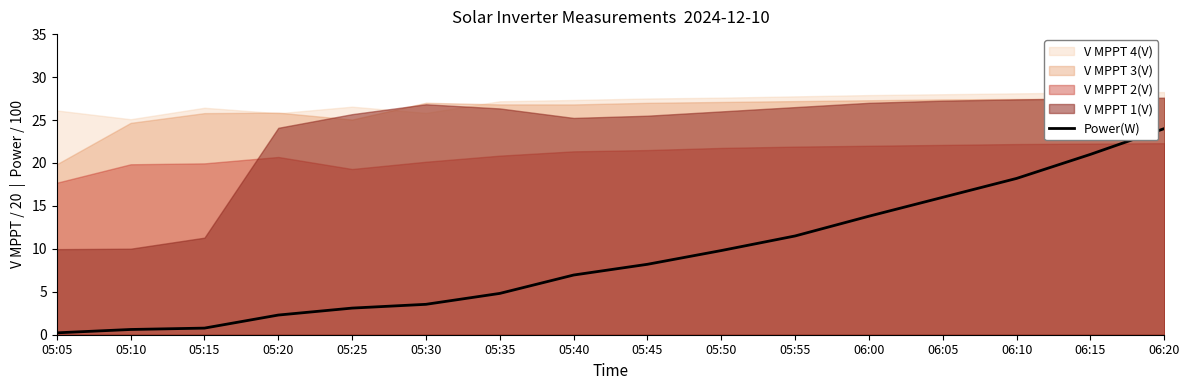

What is the value of the 14th point from the left?

18.2